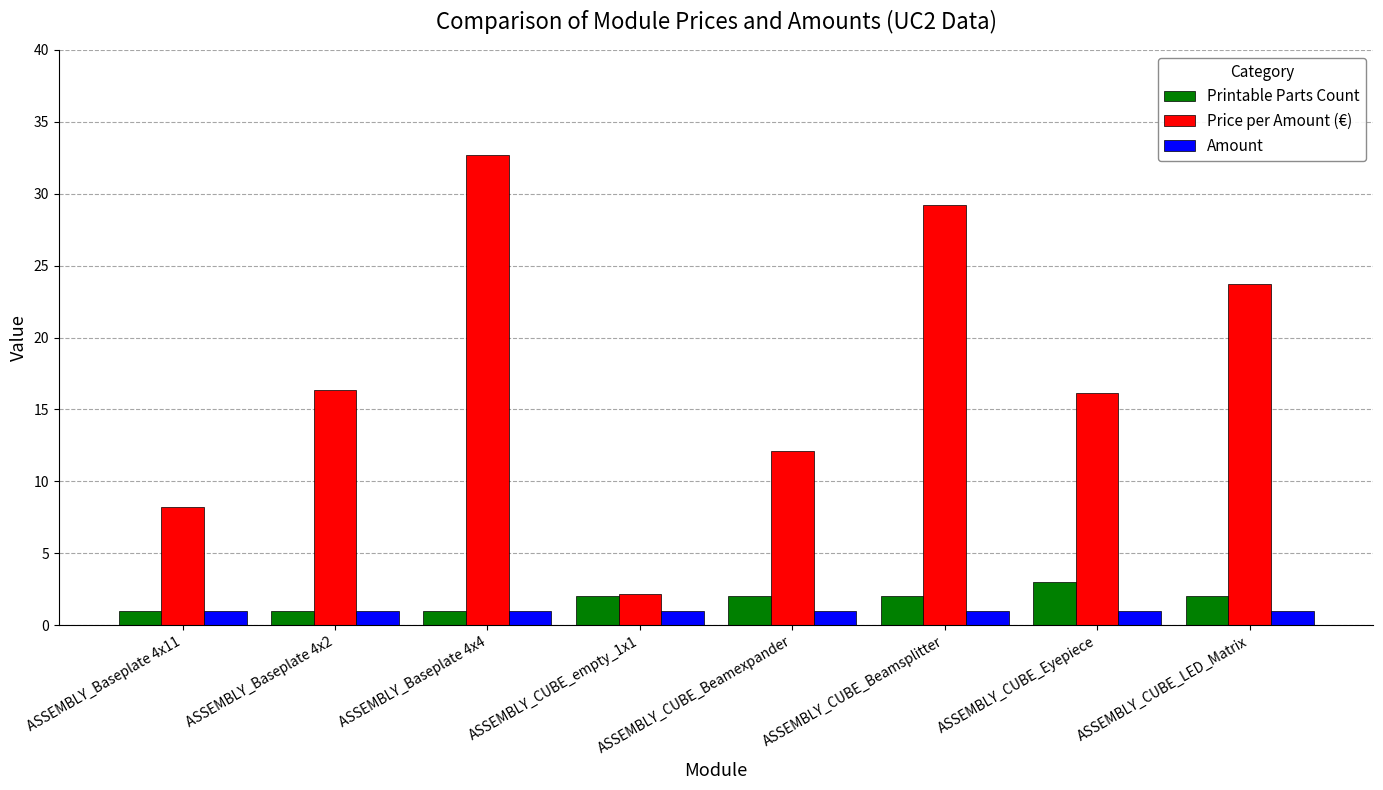

What is the total value across all series at ASSEMBLY_Baseplate 4x4?

34.7